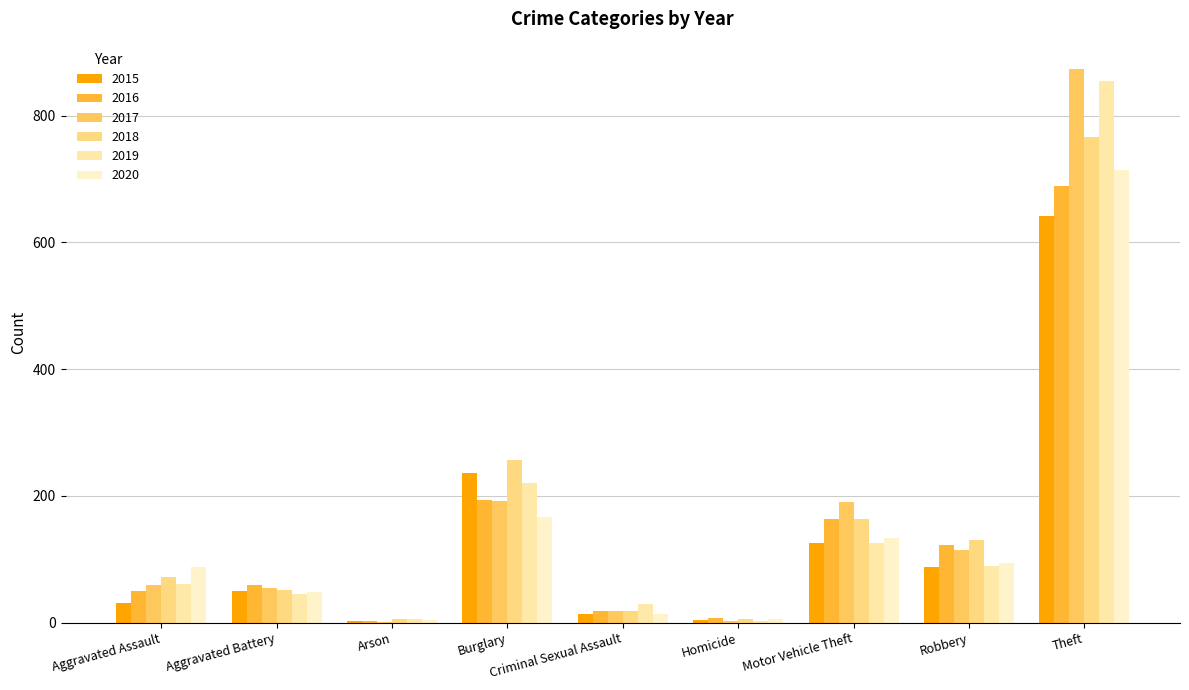

What is the total value across all series at Theft?

4539